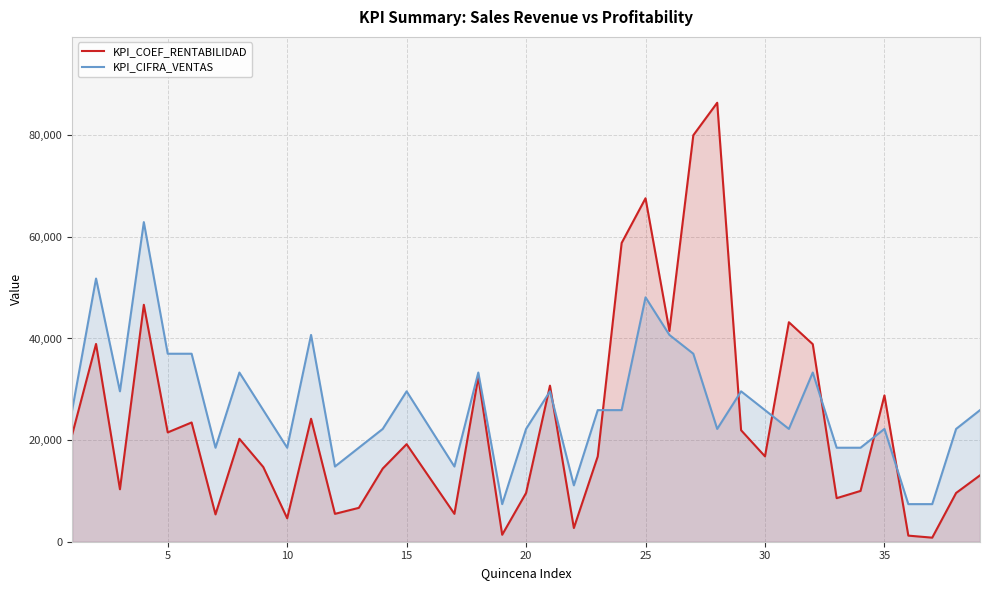

Which series has the widest spread of values?

KPI_COEF_RENTABILIDAD